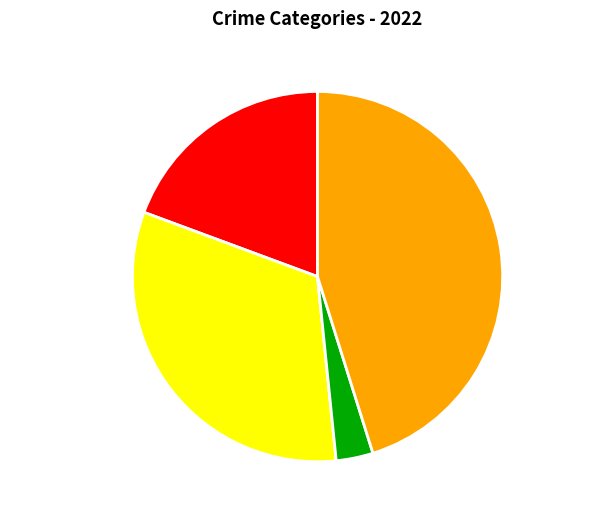

What is the largest slice in the pie chart?

Robbery